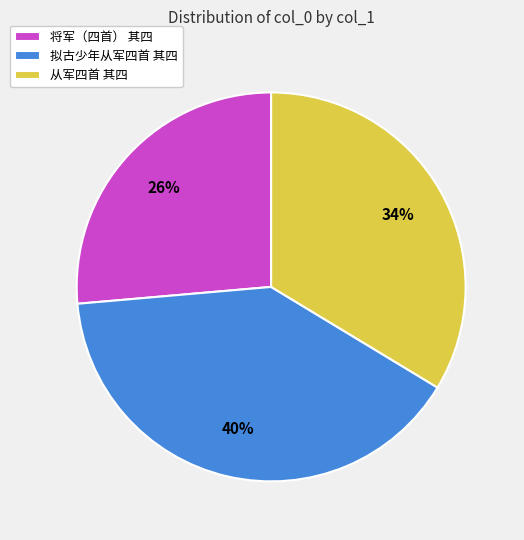

Between 从军四首 其四 and 将军（四首） 其四, which is larger?

从军四首 其四